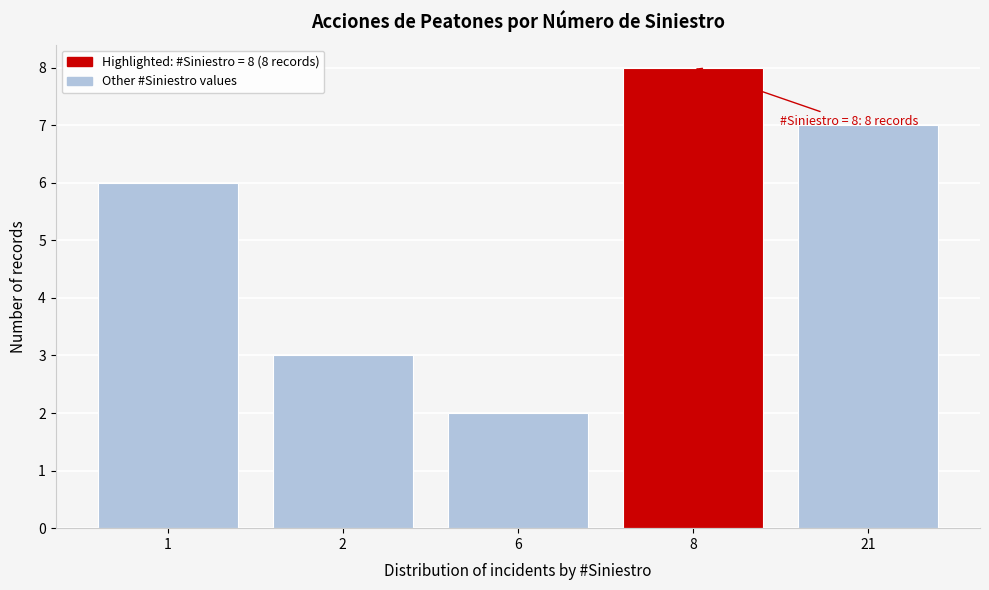

Reading left to right, transcribe all the data shown in this chart.

1=6	2=3	6=2	8=8	21=7